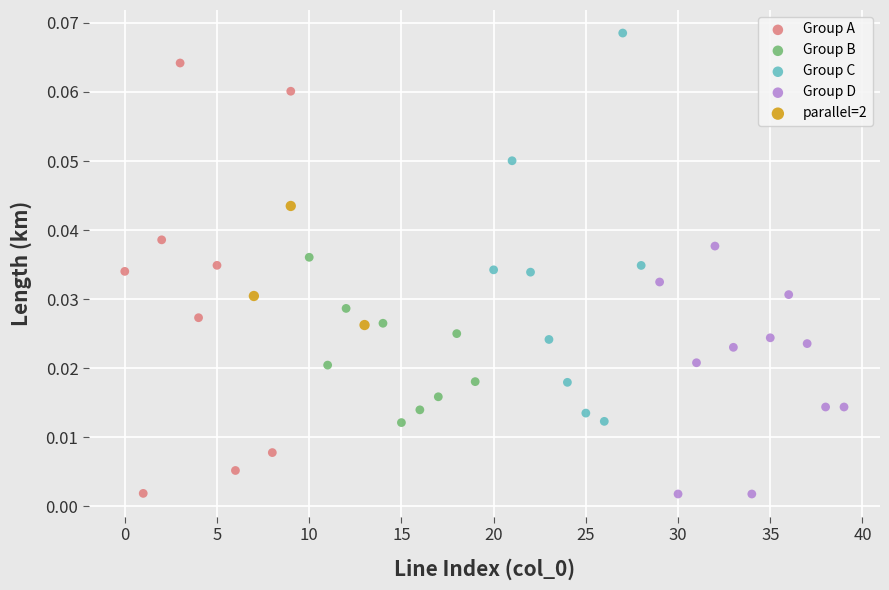

Which series reaches the maximum Y coordinate?

Group C